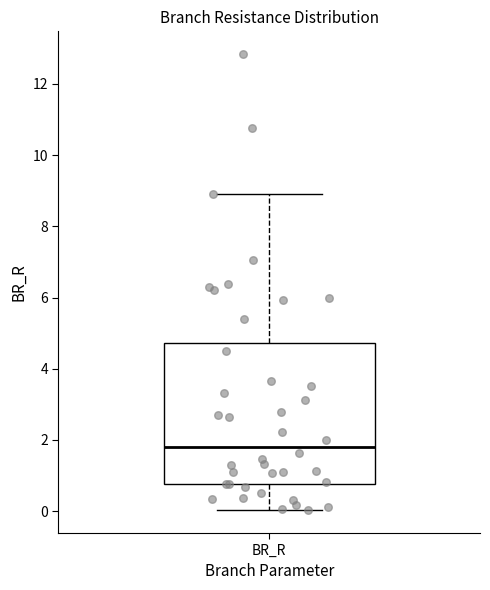

Read this box plot against the y-axis: the position of the median line, the range covered by the box, and the ends of both whiskers. The values are not printed on the chart, so give them approximately, as read against the axis.

median 1.8, box 0.8 to 4.8, whiskers 0.0 to 9.0